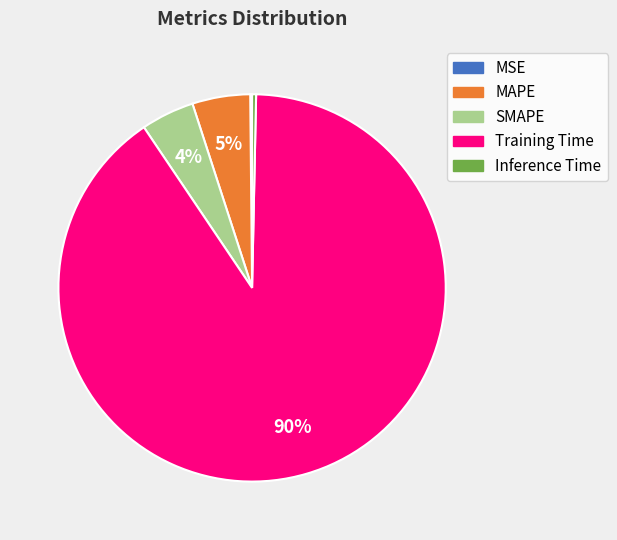

Is Inference Time the majority of the pie?

No